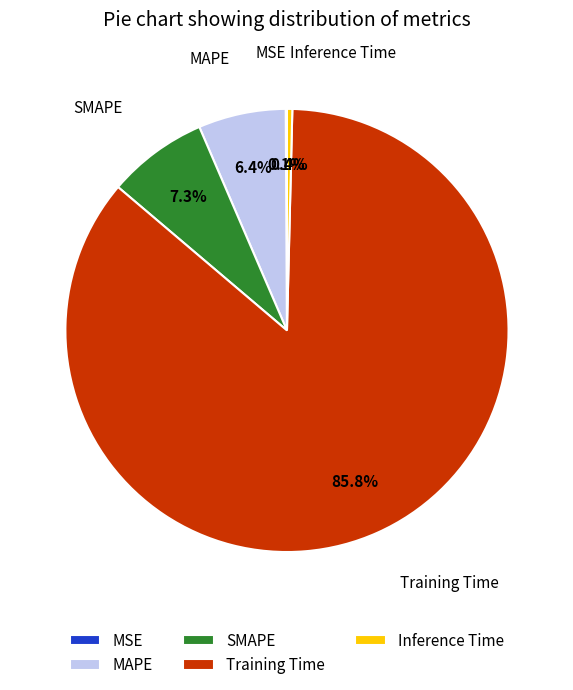

Combined, do MAPE and SMAPE account for over 50%?

No